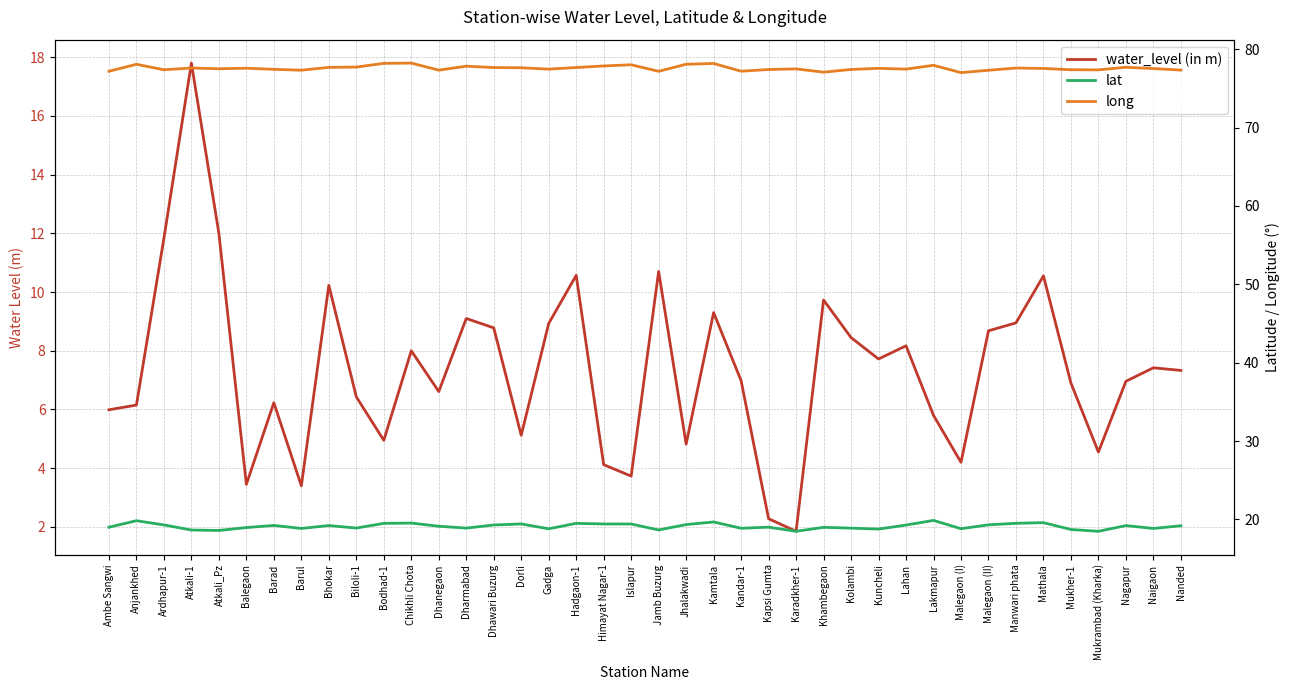

What is the difference between the maximum and minimum values in the water_level (in m) series?

16.0